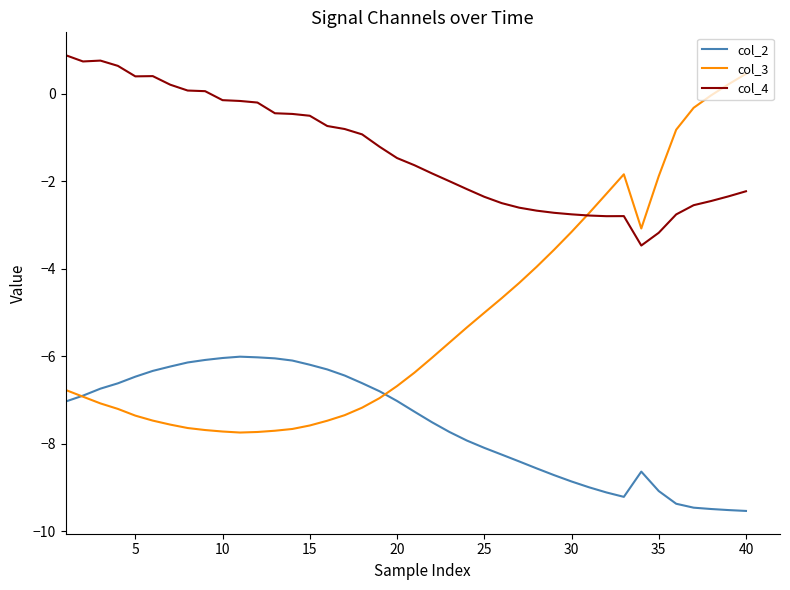

List the series in order of their overall mean, lowest first.

col_2, col_3, col_4